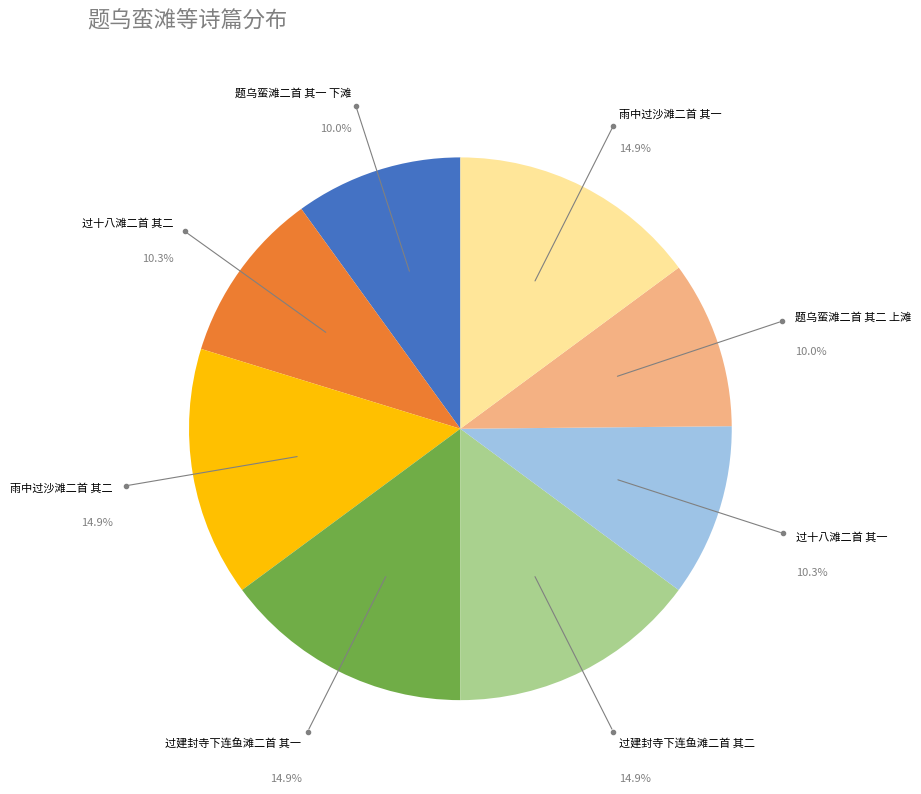

To the nearest percent, what percentage of the pie is 题乌蛮滩二首 其二 上滩?

10%